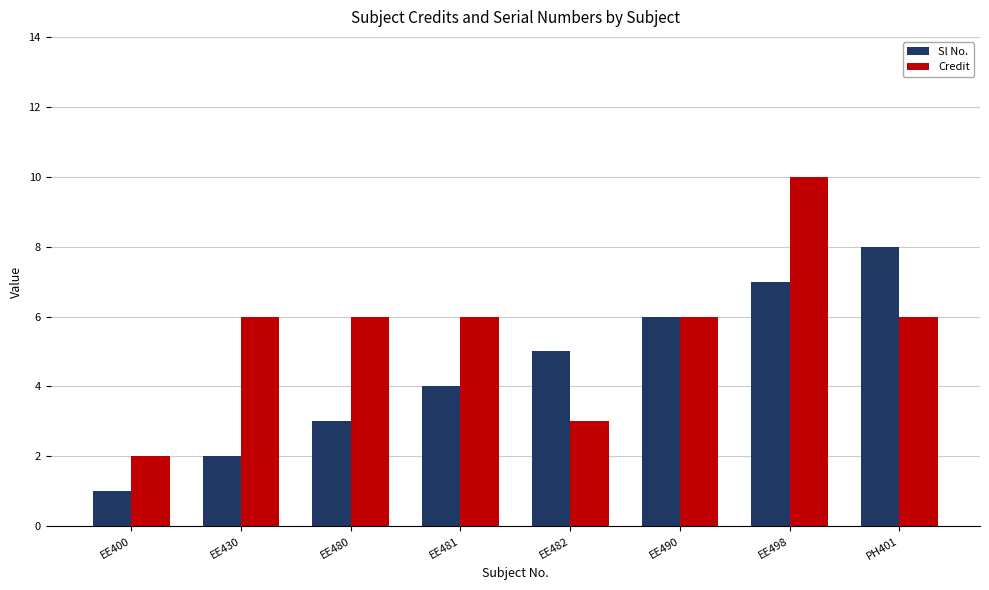

What is the sum of the Credit values at EE430 and EE490?

12